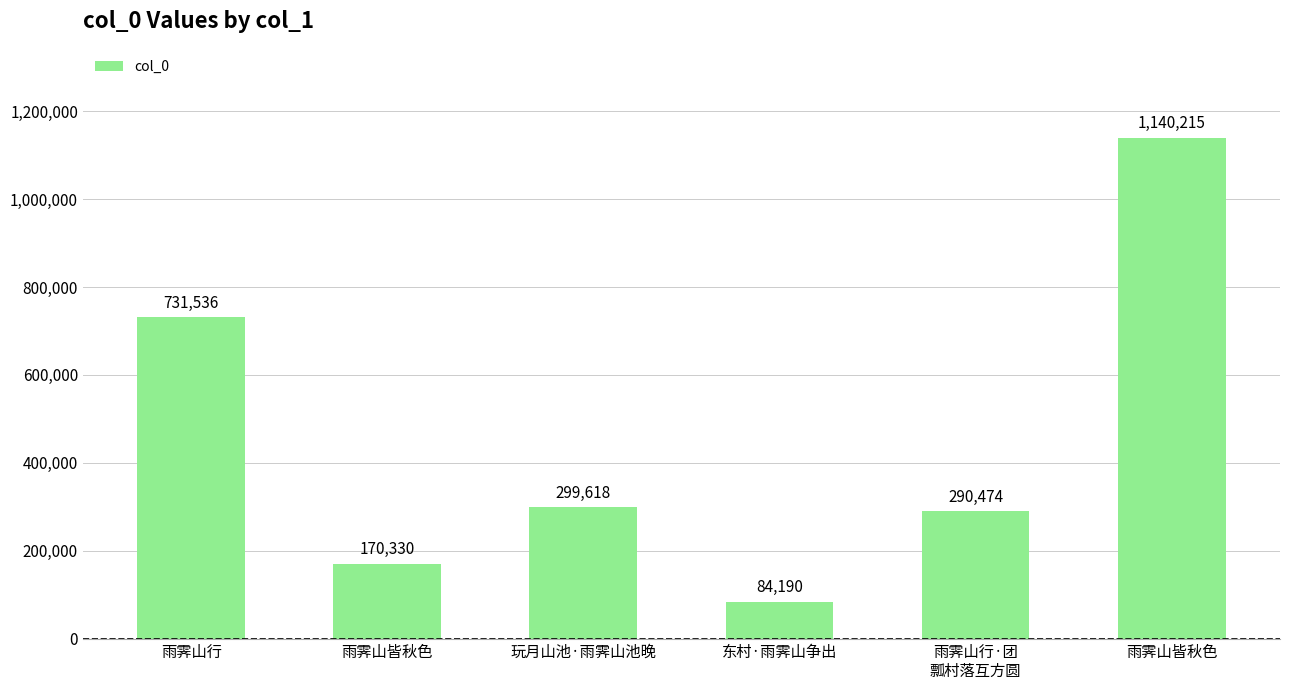

Reading left to right, what are all the values shown in this chart?

雨霁山行=731536	雨霁山皆秋色=170330	玩月山池·雨霁山池晚=299618	东村·雨霁山争出=84190	雨霁山行·团
瓢村落互方圆=290474	雨霁山皆秋色=1140215